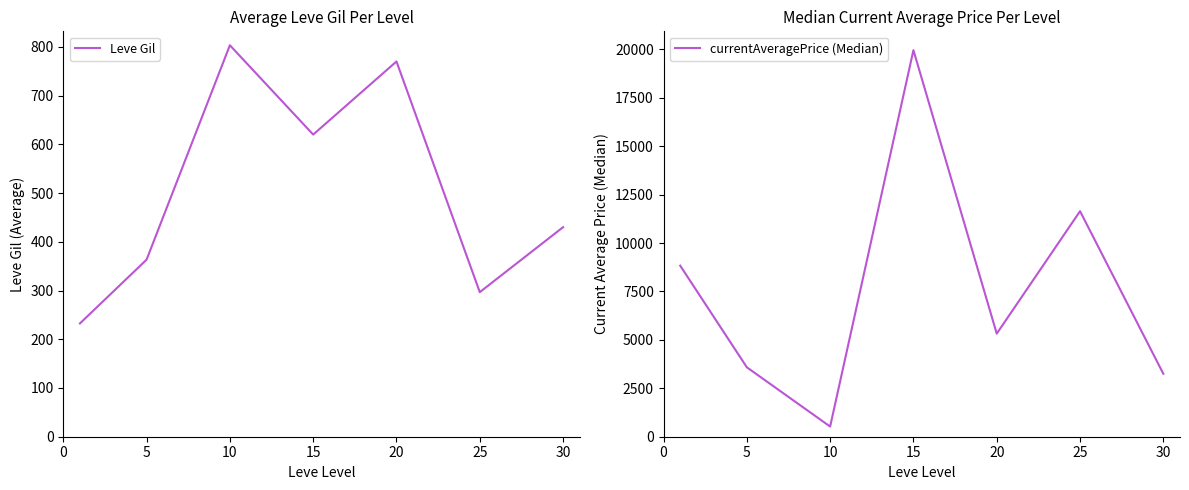

At which category is the sum across all series the highest?

15